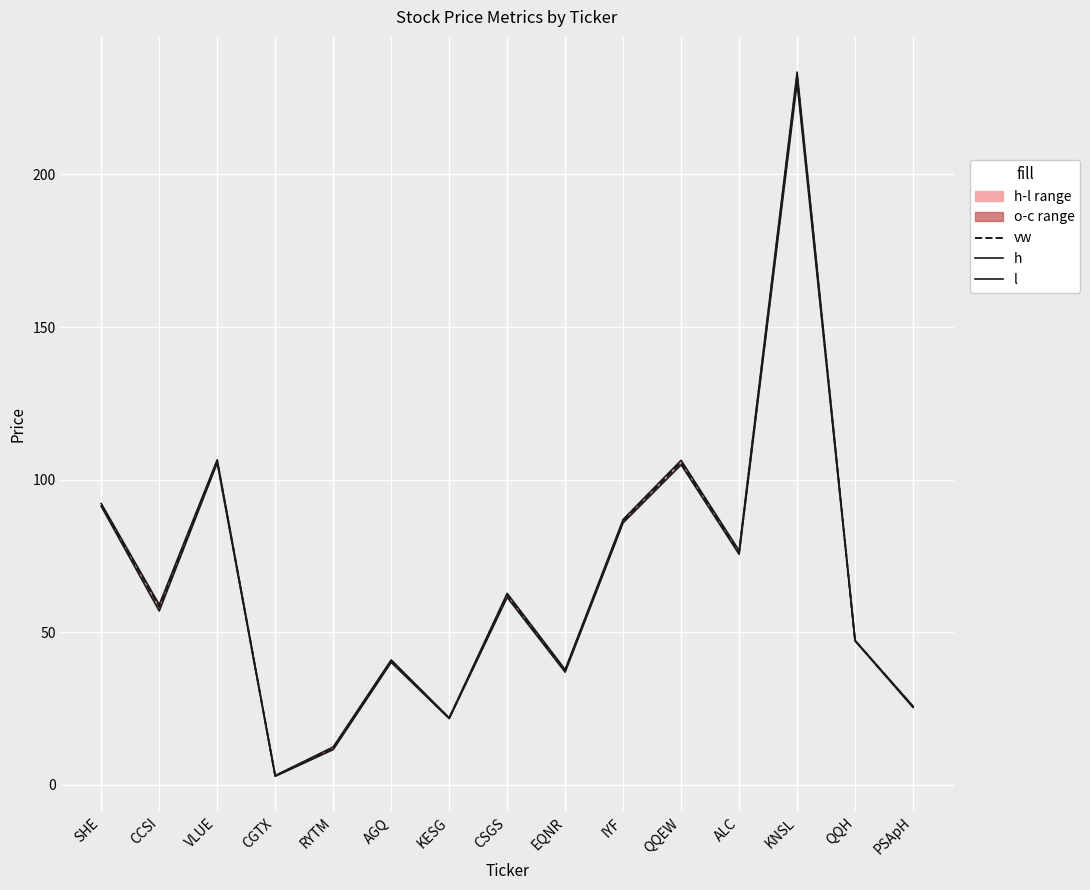

Rank the categories by h value from lowest to highest.

CGTX, RYTM, KESG, PSApH, EQNR, AGQ, QQH, CCSI, CSGS, ALC, IYF, SHE, QQEW, VLUE, KNSL